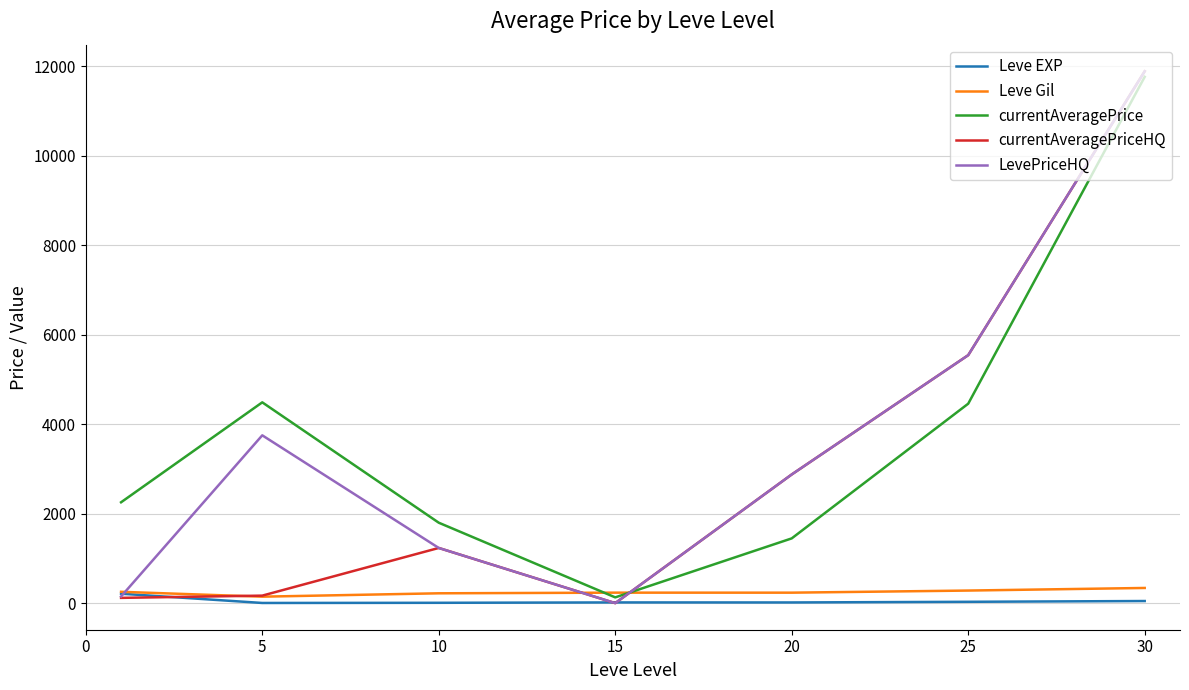

Which series has the widest spread of values?

currentAveragePriceHQ